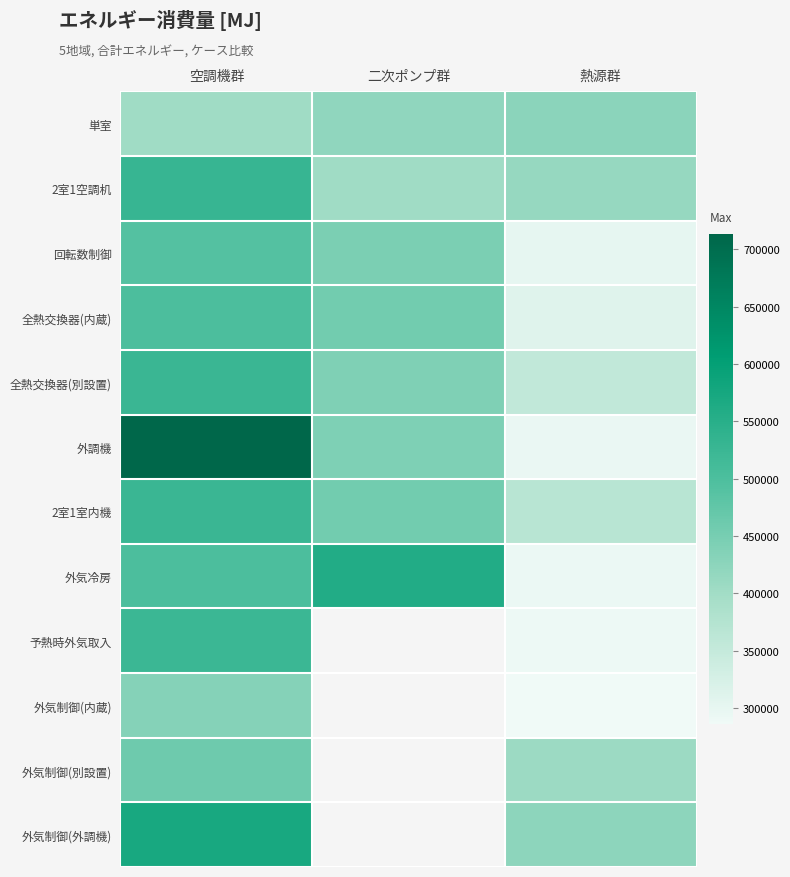

At which category does the chart reach its minimum across all series?

熱源群